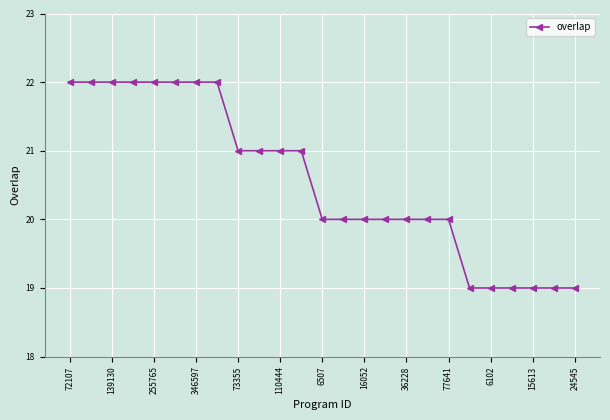

What is the value of the 10th point from the left?

21